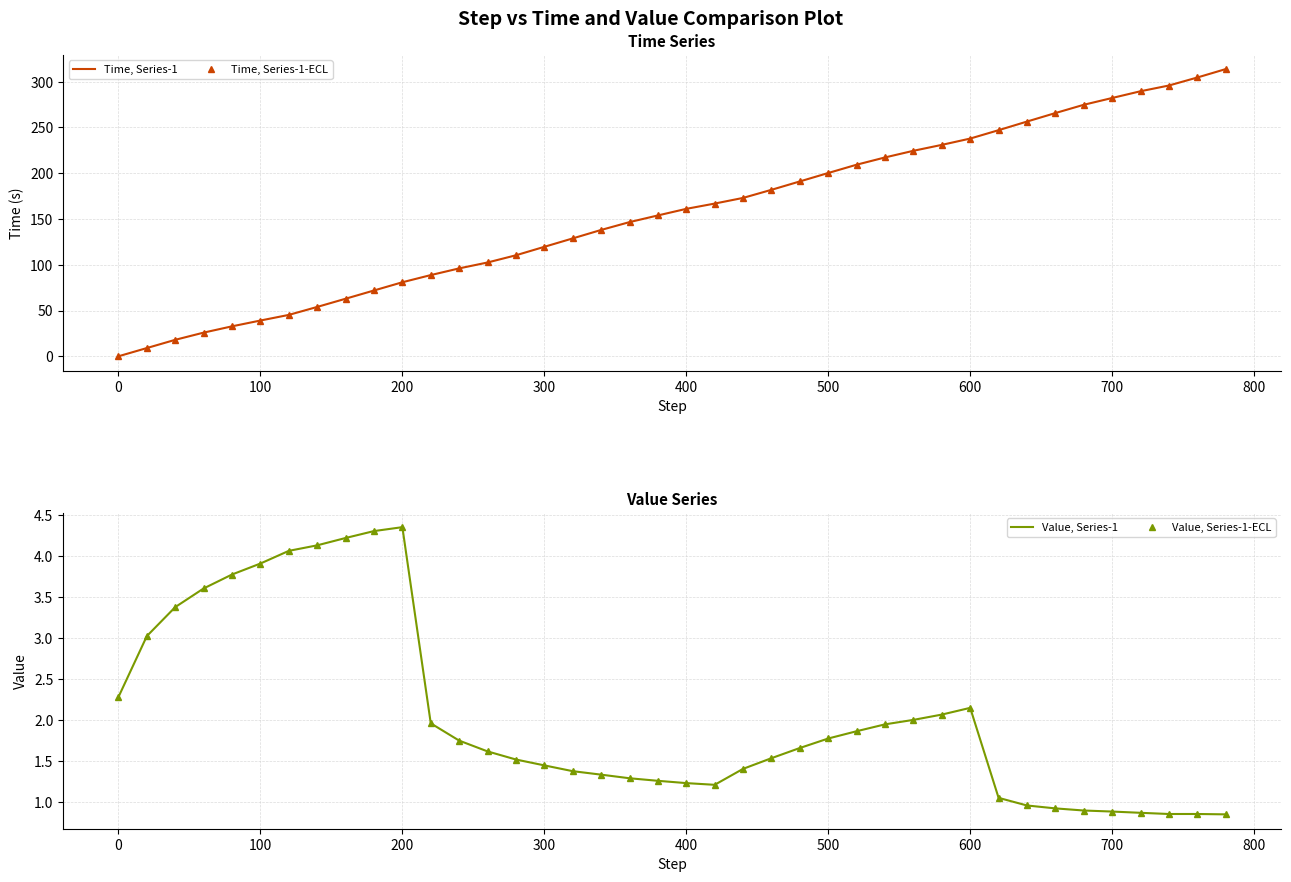

How many intersections are there between Value, Series-1 and Time, Series-1?

1